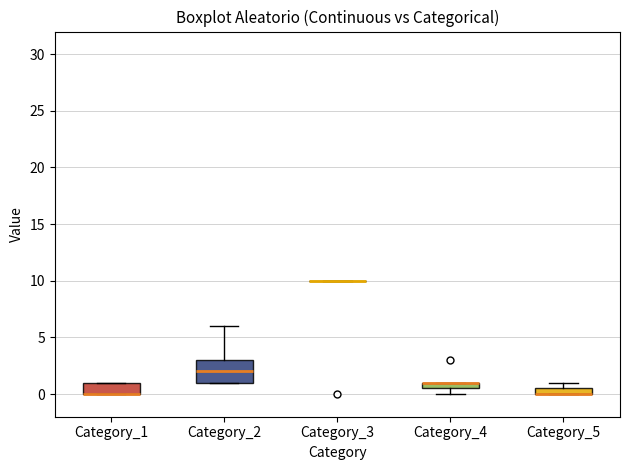

Comparing the boxes themselves (not the whiskers), which one is the tallest?

Category_2